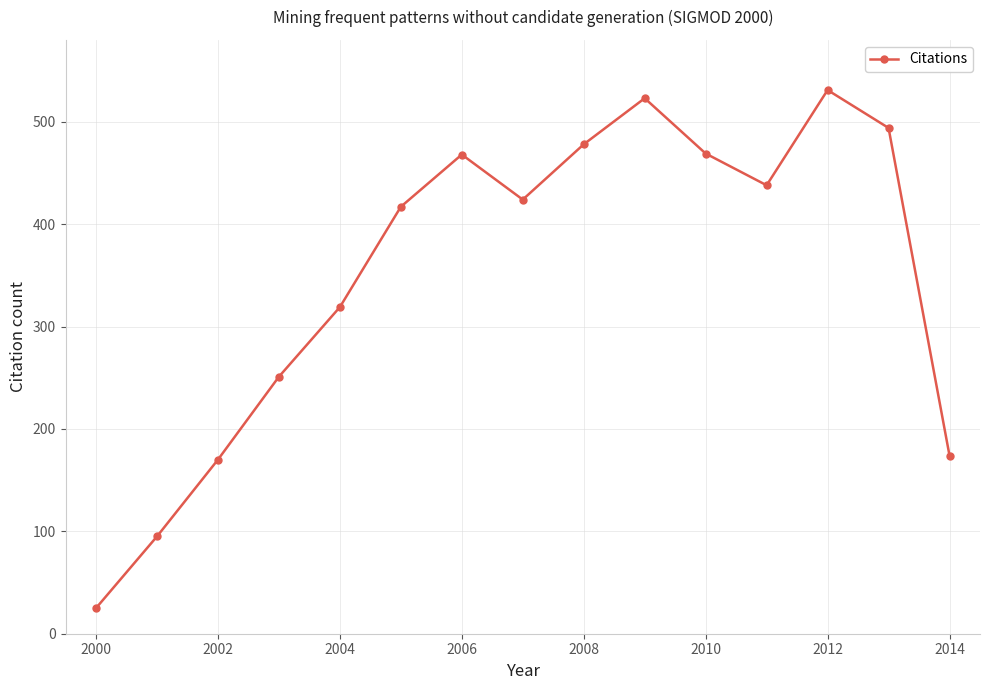

What is the value of the 10th point from the left?

523